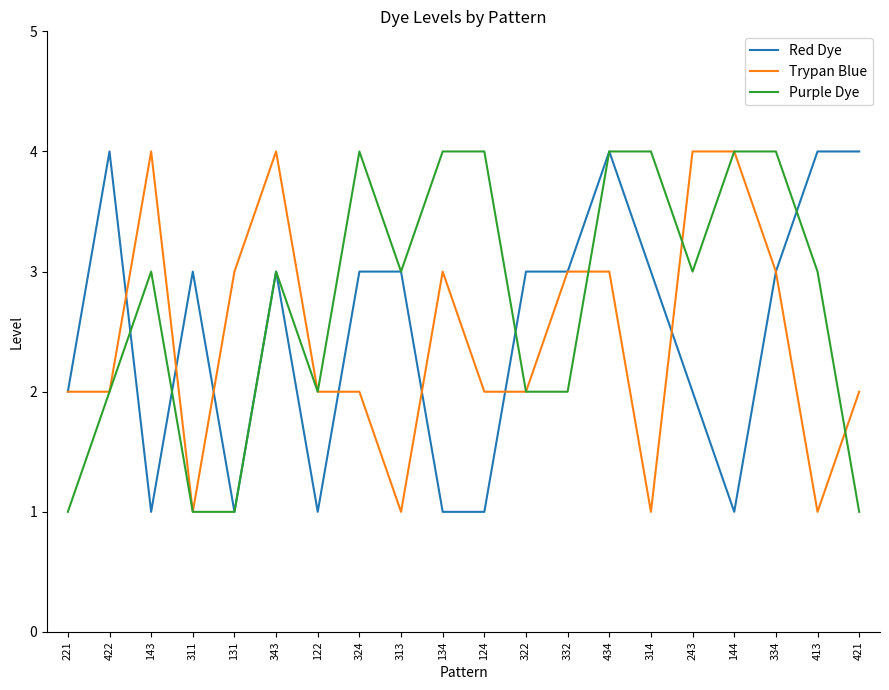

The value of Purple Dye at 343 is 1. True or false?

False